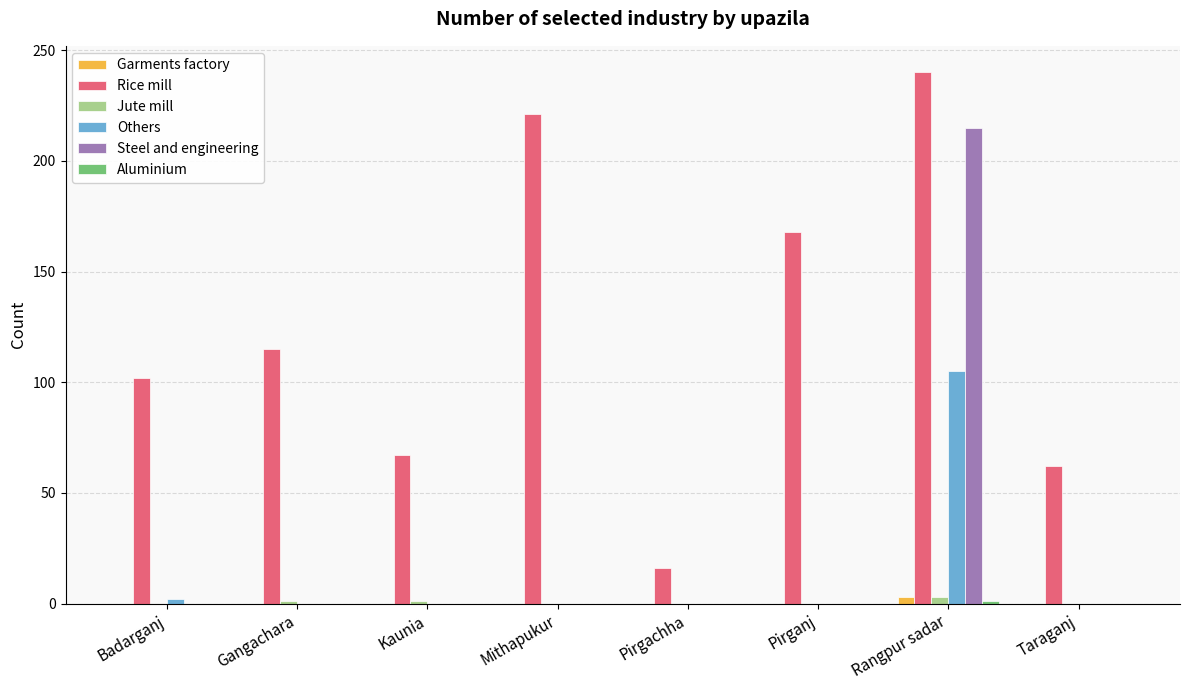

The Steel and engineering series shows 73 at Pirganj. True or false?

False